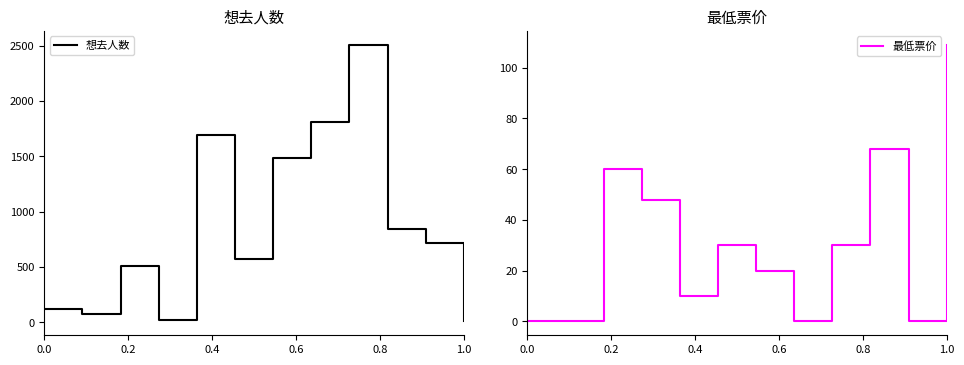

Which series has the largest total across all categories?

想去人数